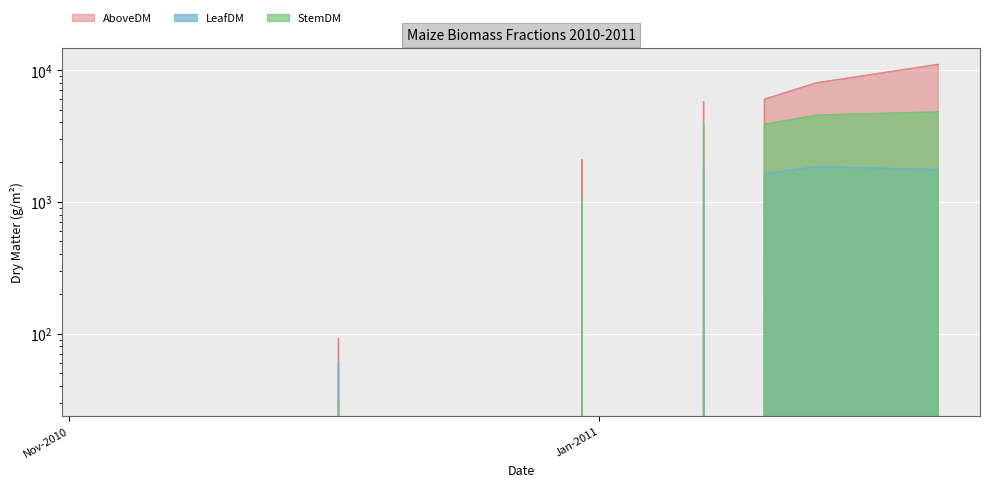

True or false: AboveDM and LeafDM cross at least once.

False